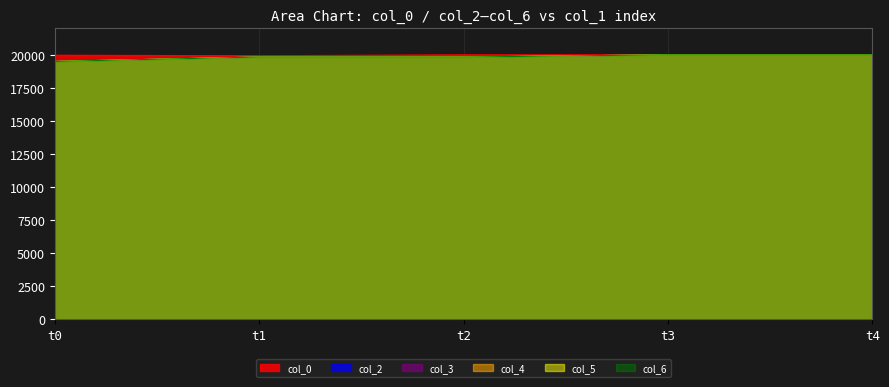

What is the value of the col_3 point at the 5th from the left?

20000.0